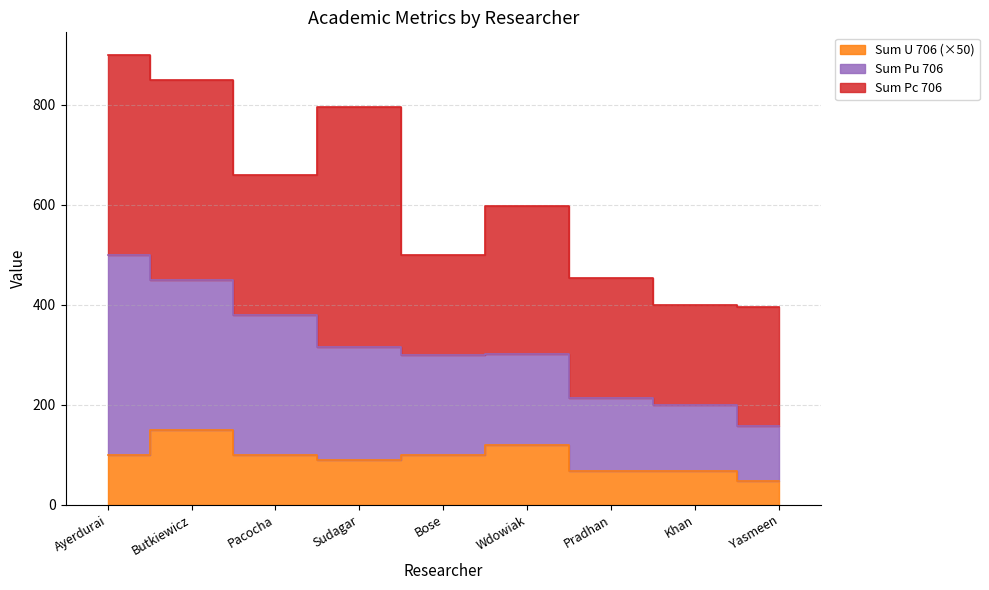

True or false: Sum Pu 706 has more than 1 interior local peaks.

False